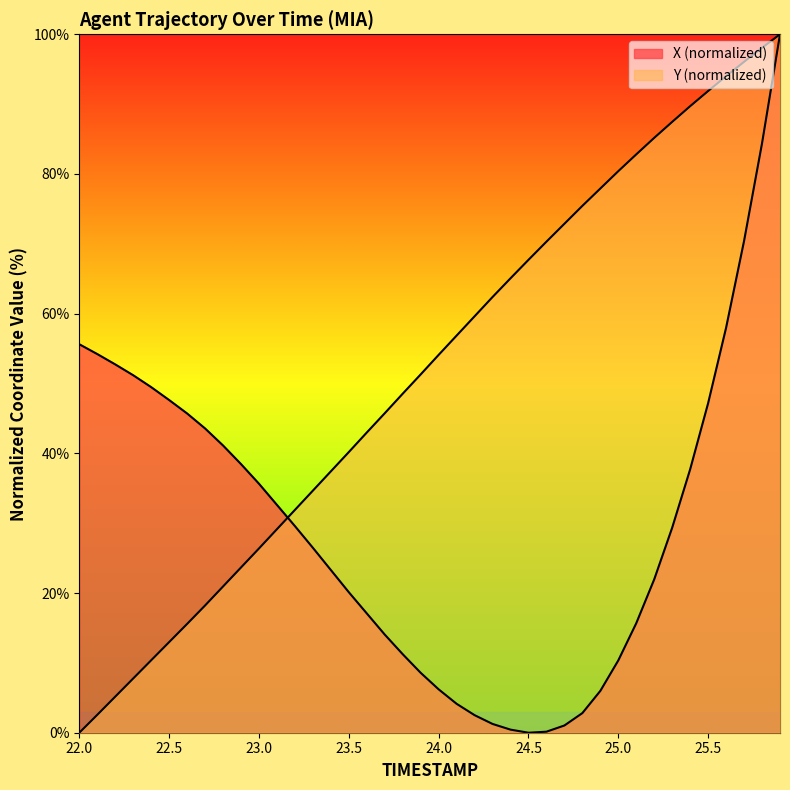

True or false: X and Y cross at least once.

True